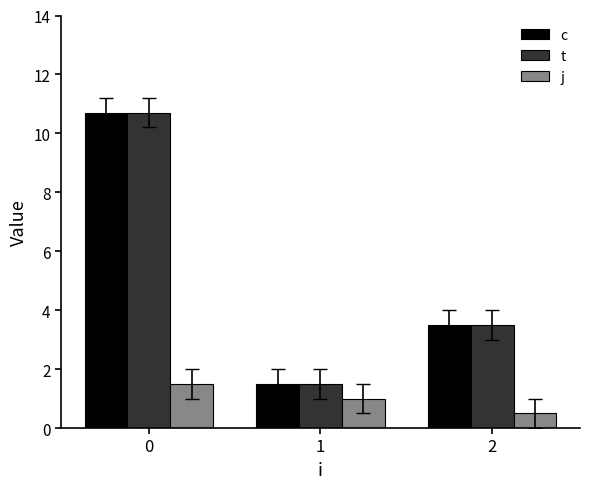

The value of t at 0 is 10.7. True or false?

True